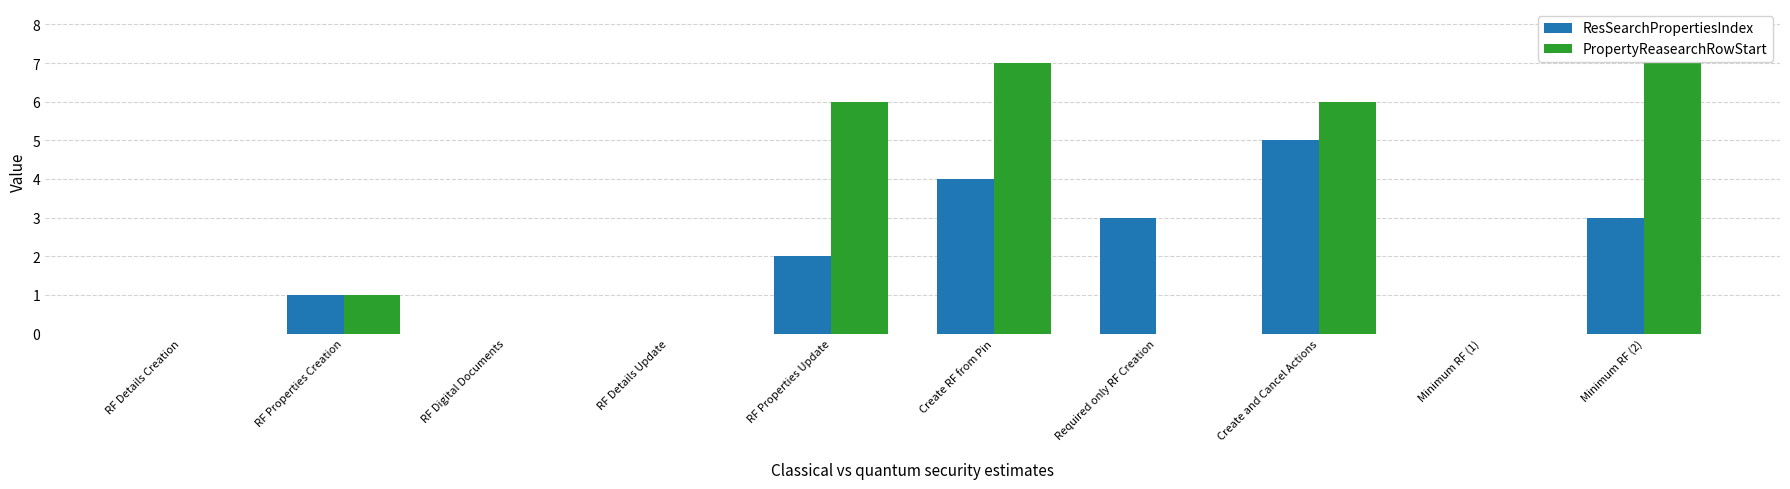

The ResSearchPropertiesIndex series shows 0 at RF Properties Creation. True or false?

False